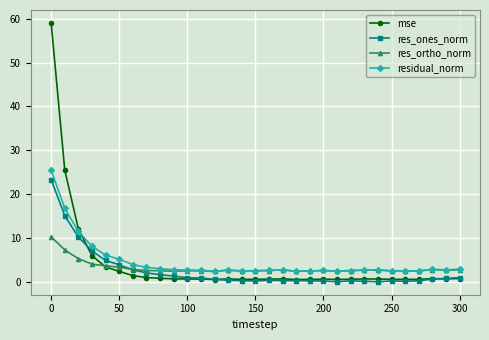

What are all the series names shown in the legend?

mse, res_ones_norm, res_ortho_norm, residual_norm